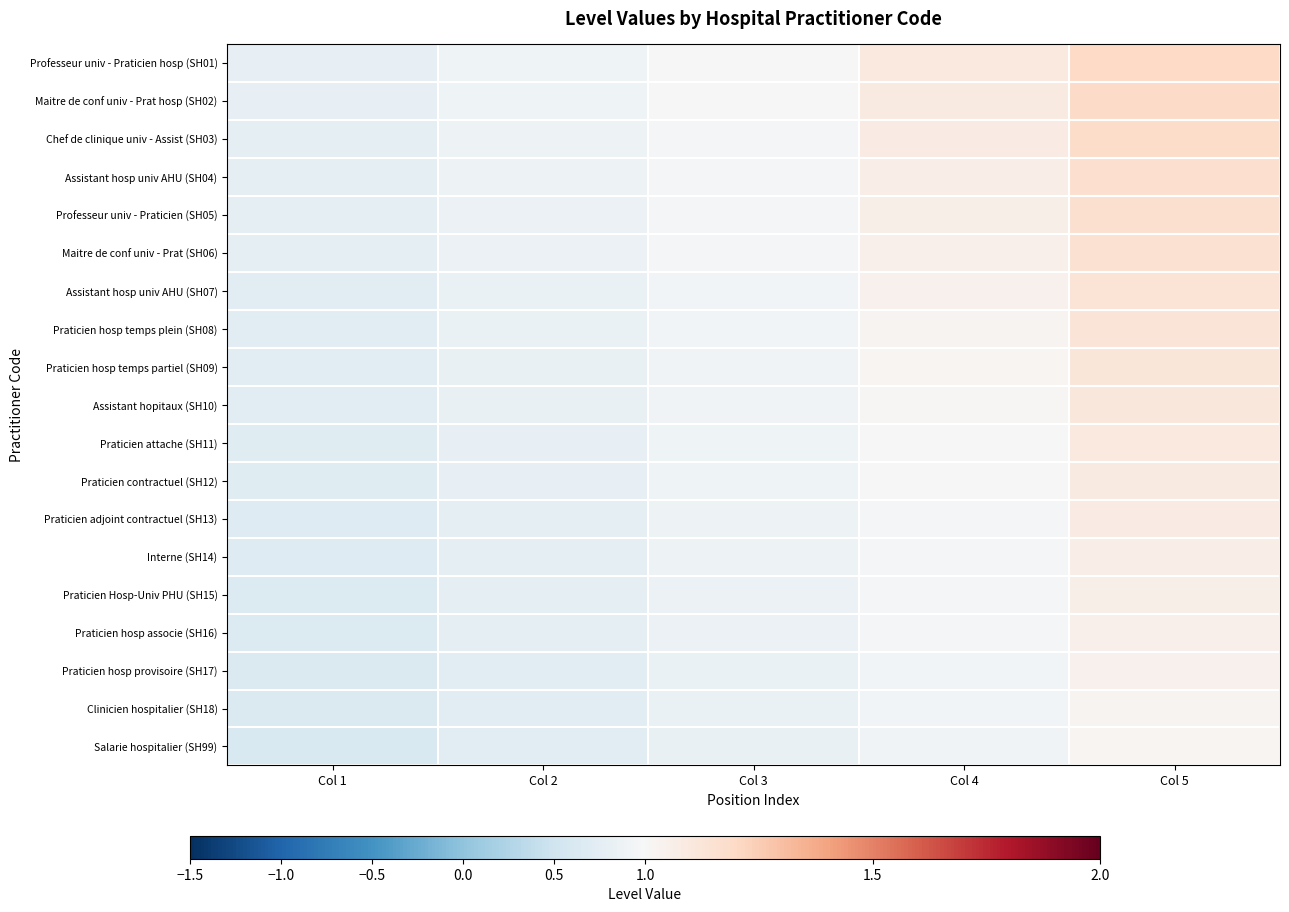

Reading left to right, list all the values displayed in this chart.

Professeur univ - Praticien hosp (SH01): Col 1=0.8	Col 2=0.9	Col 3=1.0	Col 4=1.1	Col 5=1.2
Maitre de conf univ - Prat hosp (SH02): Col 1=0.8	Col 2=0.9	Col 3=1.0	Col 4=1.1	Col 5=1.2
Chef de clinique univ - Assist (SH03): Col 1=0.8	Col 2=0.9	Col 3=1.0	Col 4=1.1	Col 5=1.2
Assistant hosp univ AHU (SH04): Col 1=0.8	Col 2=0.9	Col 3=1.0	Col 4=1.1	Col 5=1.2
Professeur univ - Praticien (SH05): Col 1=0.8	Col 2=0.9	Col 3=1.0	Col 4=1.1	Col 5=1.2
Maitre de conf univ - Prat (SH06): Col 1=0.8	Col 2=0.8	Col 3=0.9	Col 4=1.1	Col 5=1.2
Assistant hosp univ AHU (SH07): Col 1=0.7	Col 2=0.8	Col 3=0.9	Col 4=1.0	Col 5=1.1
Praticien hosp temps plein (SH08): Col 1=0.7	Col 2=0.8	Col 3=0.9	Col 4=1.0	Col 5=1.1
Praticien hosp temps partiel (SH09): Col 1=0.7	Col 2=0.8	Col 3=0.9	Col 4=1.0	Col 5=1.1
Assistant hopitaux (SH10): Col 1=0.7	Col 2=0.8	Col 3=0.9	Col 4=1.0	Col 5=1.1
Praticien attache (SH11): Col 1=0.7	Col 2=0.8	Col 3=0.9	Col 4=1.0	Col 5=1.1
Praticien contractuel (SH12): Col 1=0.7	Col 2=0.8	Col 3=0.9	Col 4=1.0	Col 5=1.1
Praticien adjoint contractuel (SH13): Col 1=0.7	Col 2=0.8	Col 3=0.9	Col 4=1.0	Col 5=1.1
Interne (SH14): Col 1=0.7	Col 2=0.8	Col 3=0.9	Col 4=1.0	Col 5=1.1
Praticien Hosp-Univ PHU (SH15): Col 1=0.7	Col 2=0.8	Col 3=0.9	Col 4=1.0	Col 5=1.1
Praticien hosp associe (SH16): Col 1=0.7	Col 2=0.8	Col 3=0.8	Col 4=1.0	Col 5=1.1
Praticien hosp provisoire (SH17): Col 1=0.6	Col 2=0.7	Col 3=0.8	Col 4=0.9	Col 5=1.0
Clinicien hospitalier (SH18): Col 1=0.6	Col 2=0.7	Col 3=0.8	Col 4=0.9	Col 5=1.0
Salarie hospitalier (SH99): Col 1=0.6	Col 2=0.7	Col 3=0.8	Col 4=0.9	Col 5=1.0